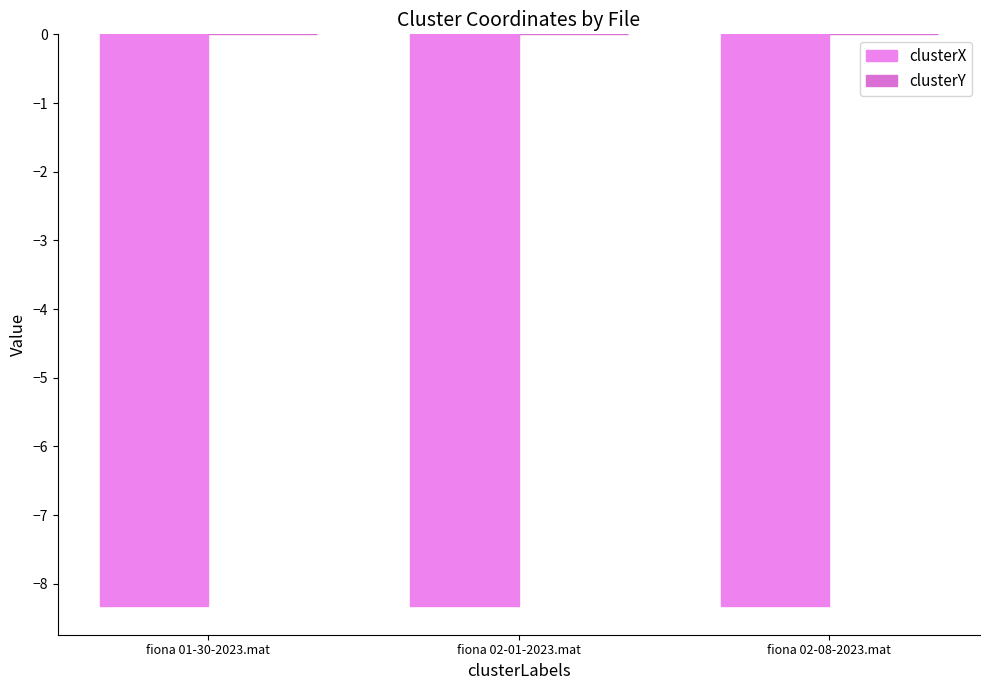

Reading left to right, extract all data points from this chart.

clusterX: -8.3	-8.3	-8.3
clusterY: -0.0	-0.0	-0.0